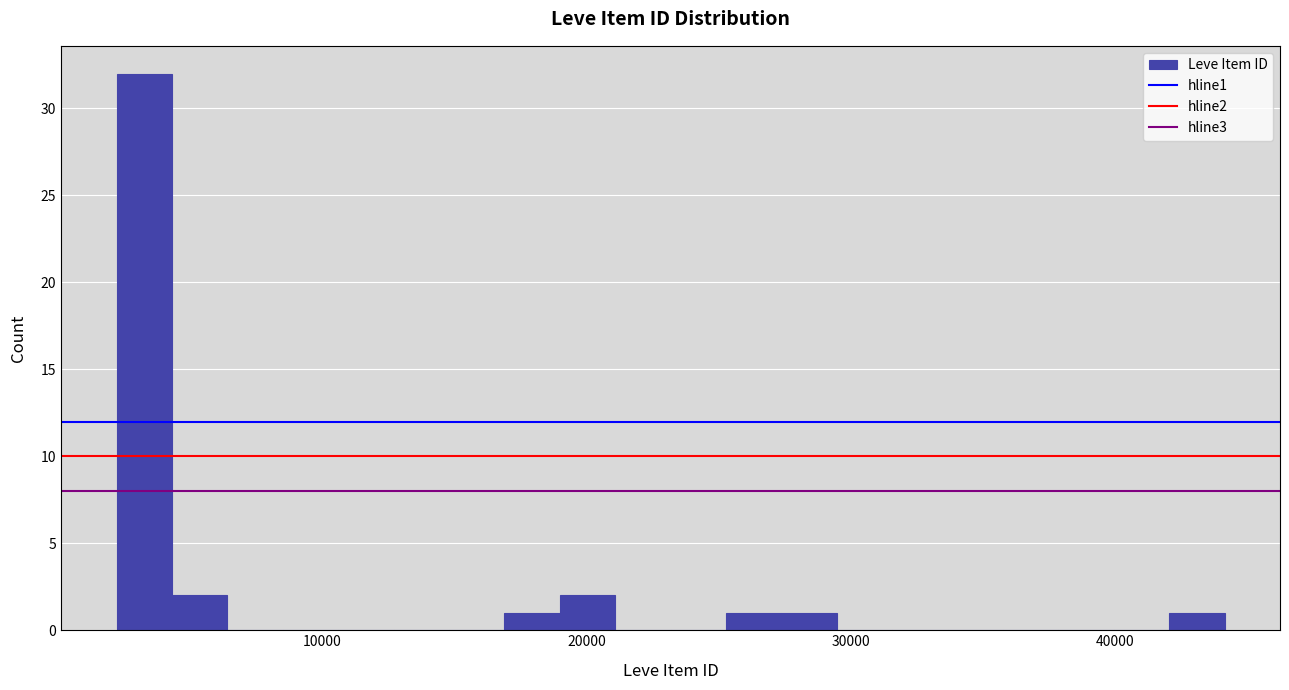

Around what value on the x-axis is the tallest bar? Give the approximate position of its centre, as read against the axis.

3000